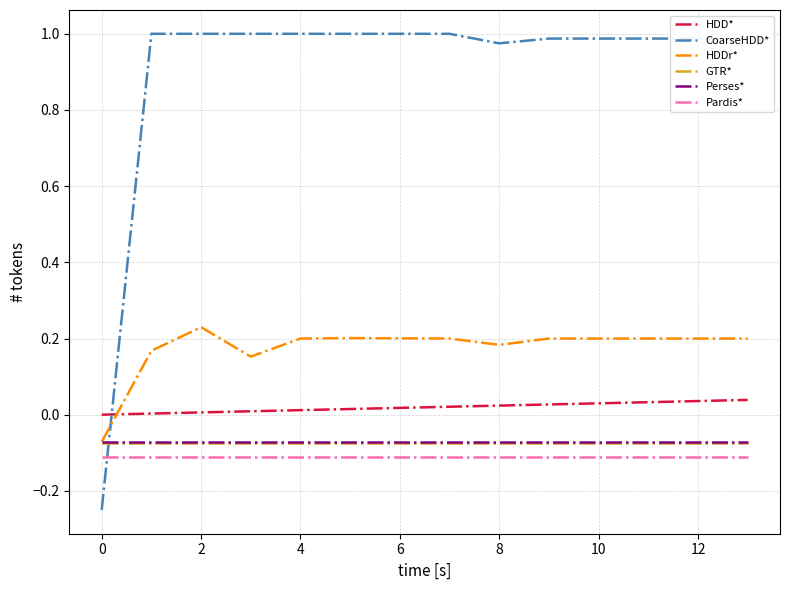

How many times do HDDr* and CoarseHDD* cross each other?

1